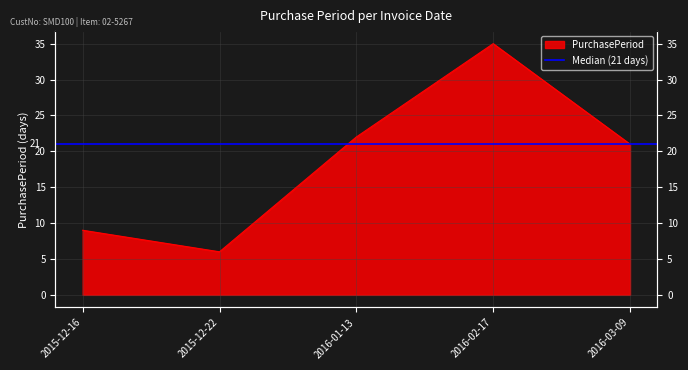

What is the difference between the maximum and second lowest values?

26